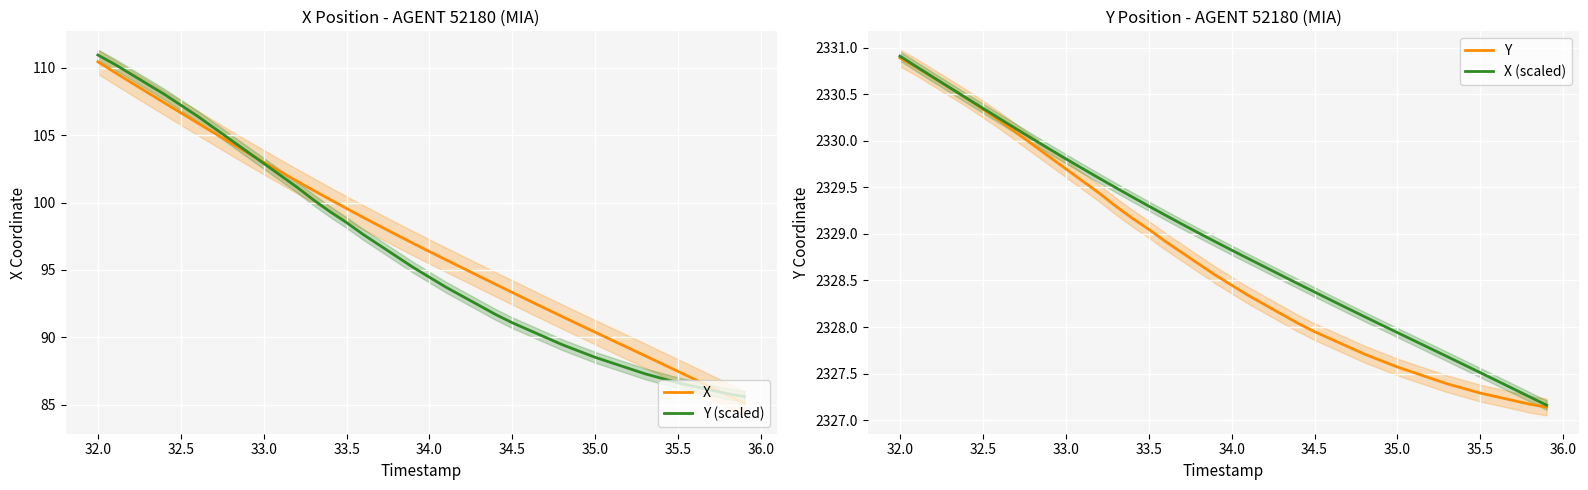

Rank the series by their maximum value, from lowest to highest.

X, Y (scaled), Y, X (scaled)